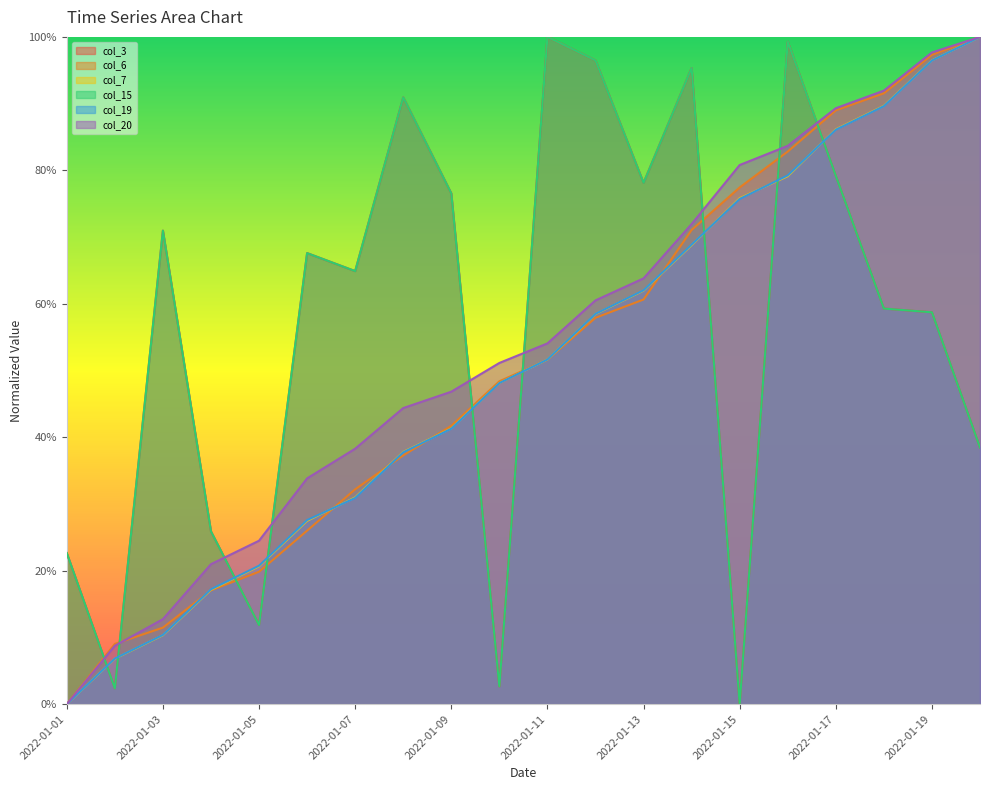

Is it true that col_3 equals 0.8 at 2022-01-17?

True